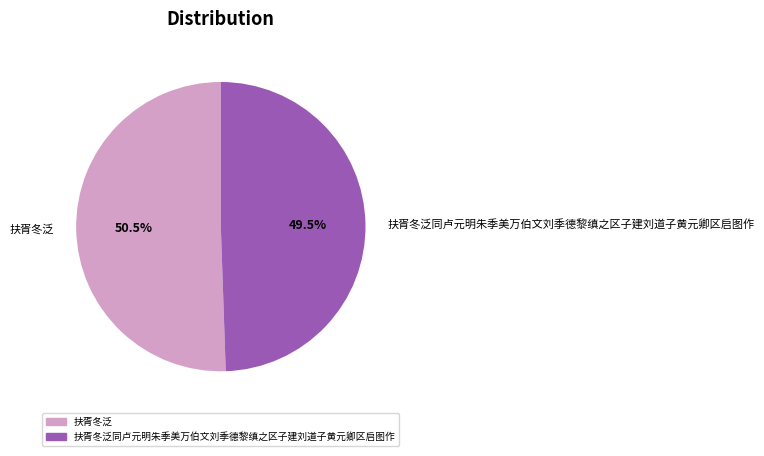

To the nearest percent, what is the difference between the largest and smallest slice percentages?

1%